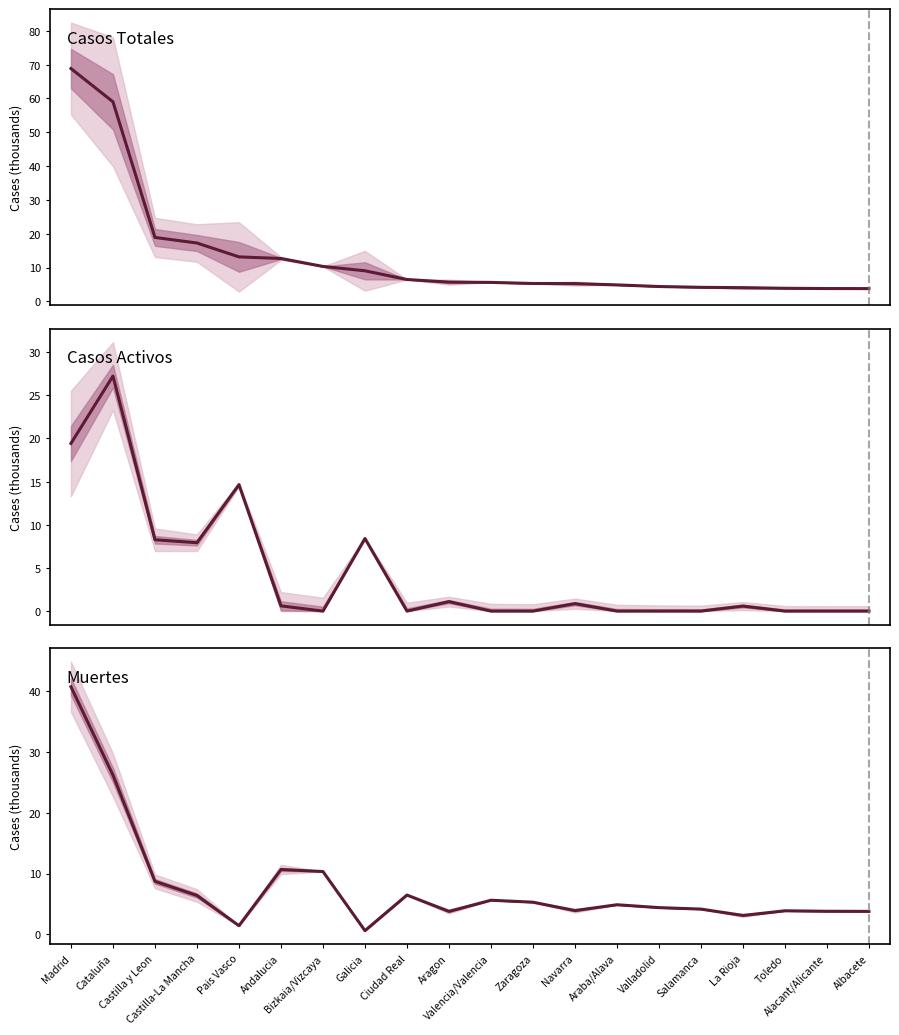

What is the difference between the highest and lowest values at Alacant/Alicante?

3.8